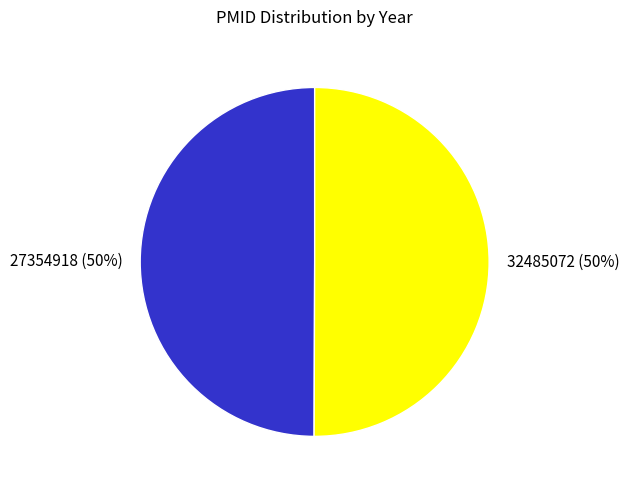

Do 32485072 and 27354918 together represent more than half of the pie?

Yes